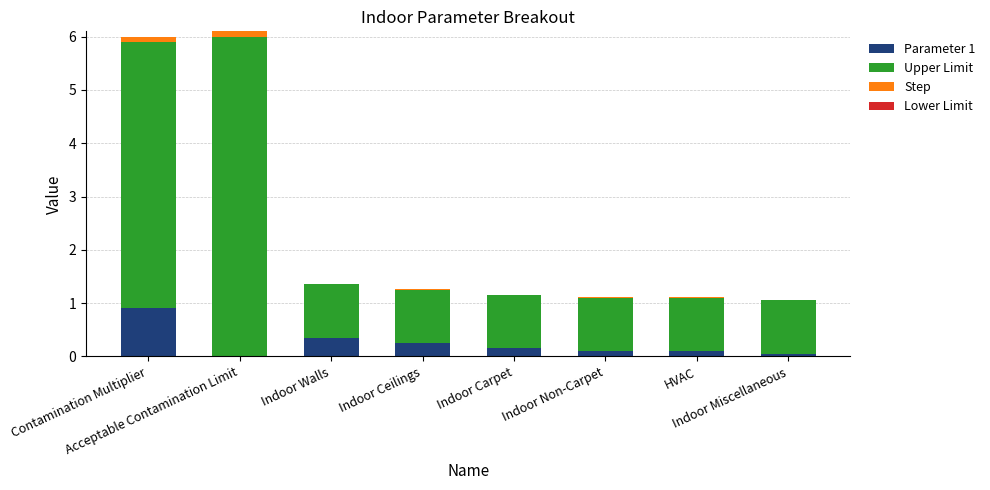

How many data points in Parameter 1 are above 0?

7